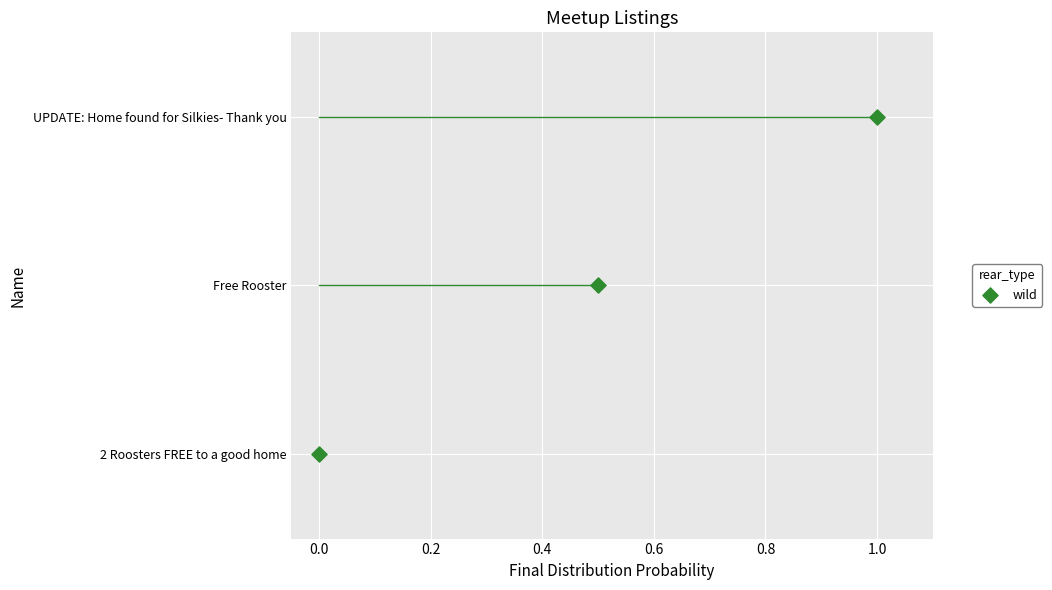

Which has a higher value, 2 Roosters FREE to a good home or Free Rooster?

Free Rooster